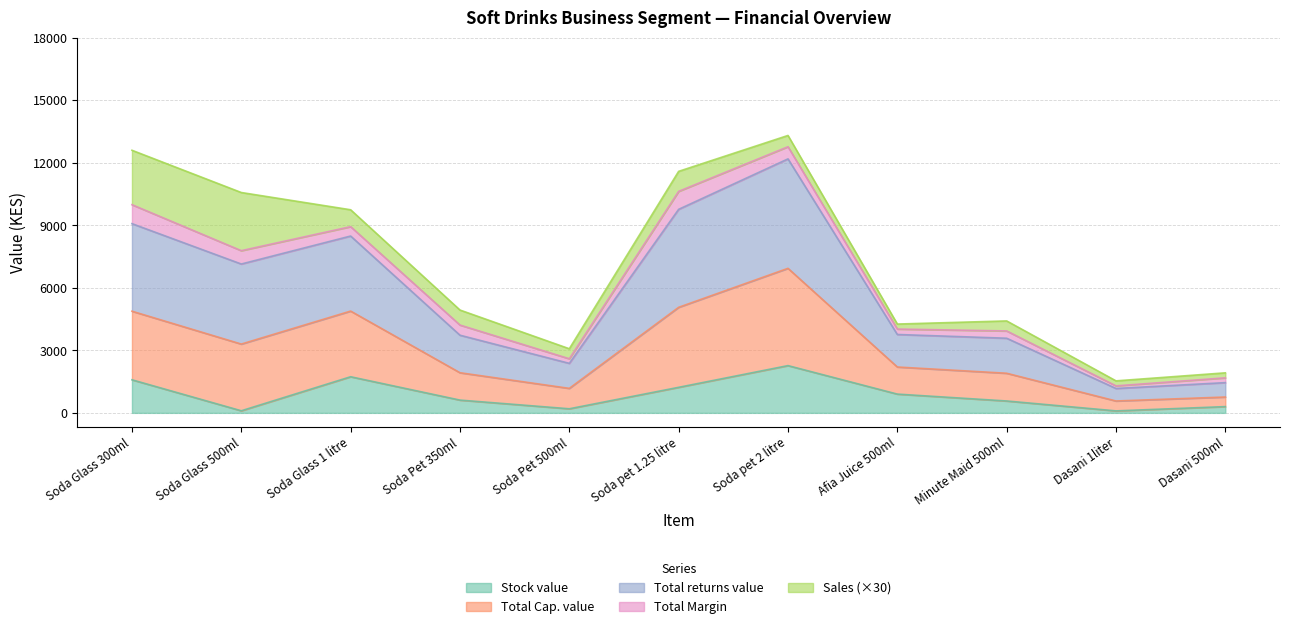

At which label does Stock value reach its peak?

Soda pet 2 litre